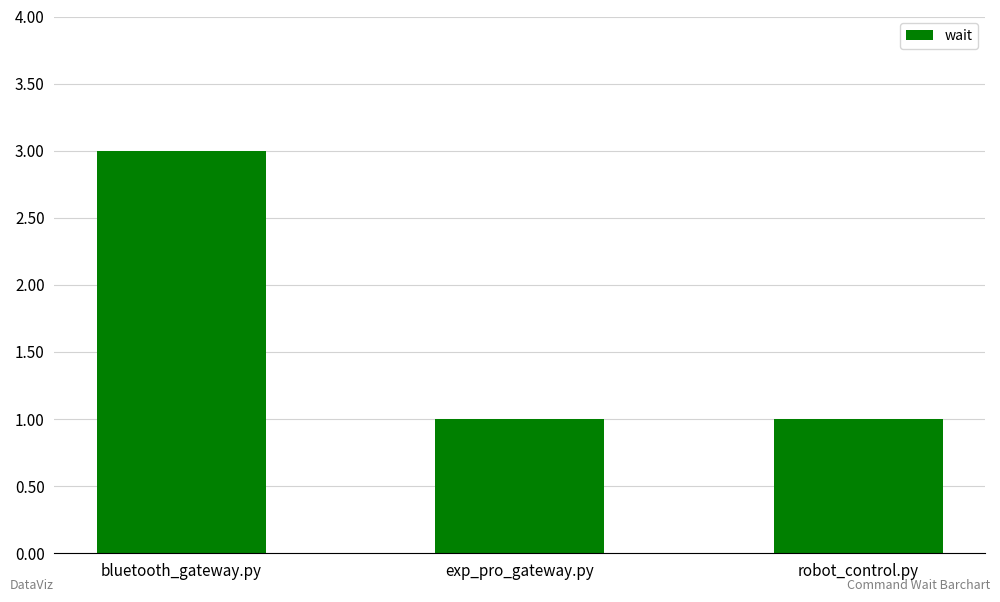

What is the value of the 3rd bar from the left?

1